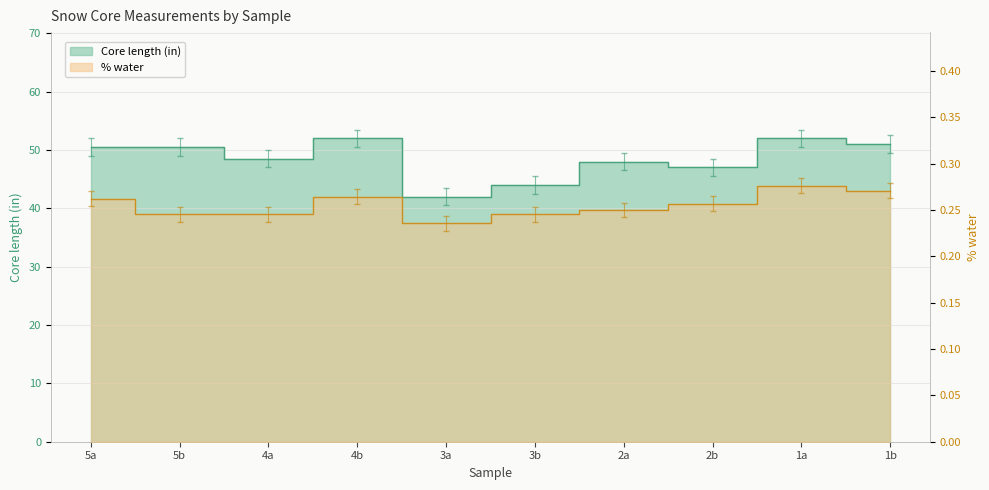

True or false: % water and Core length (in) cross at least once.

False